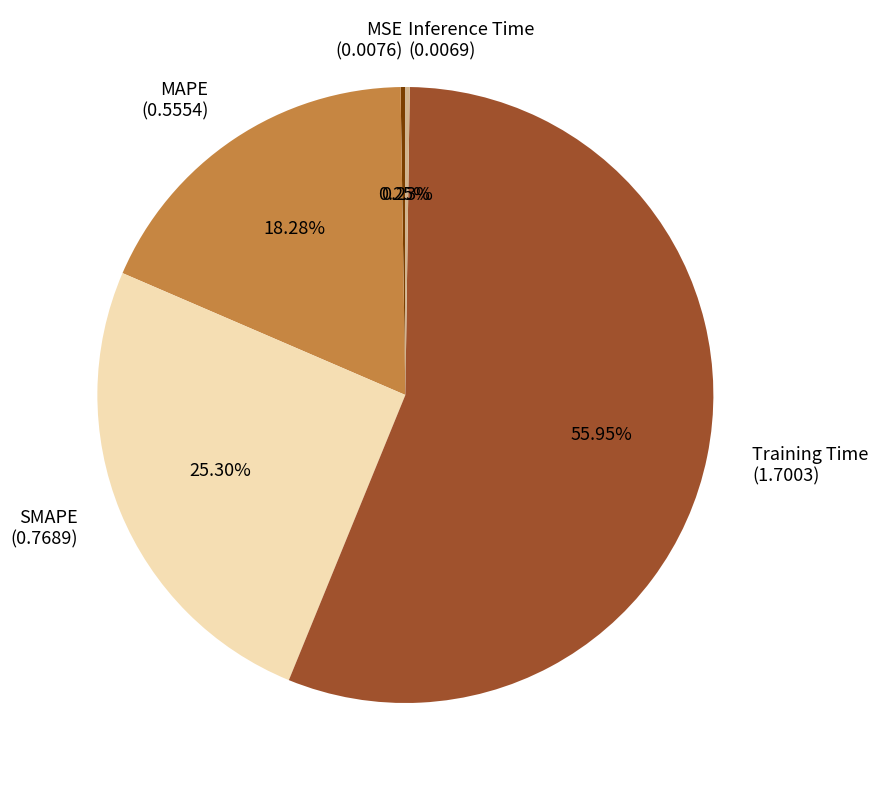

To the nearest percent, what is the average slice percentage?

20%